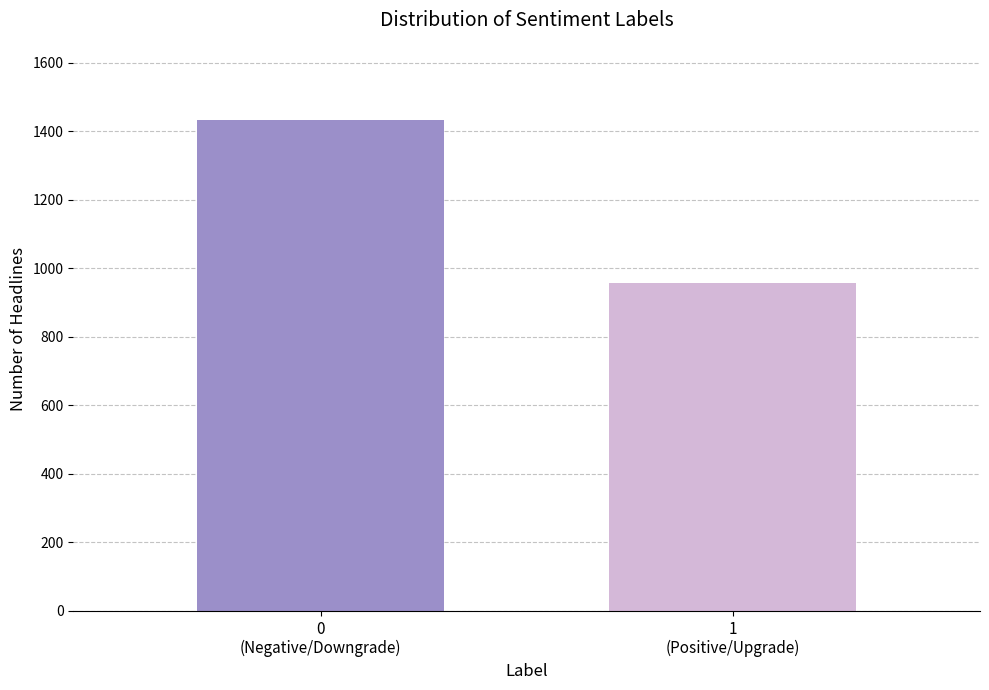

Reading left to right, list all the values displayed in this chart.

1432	956